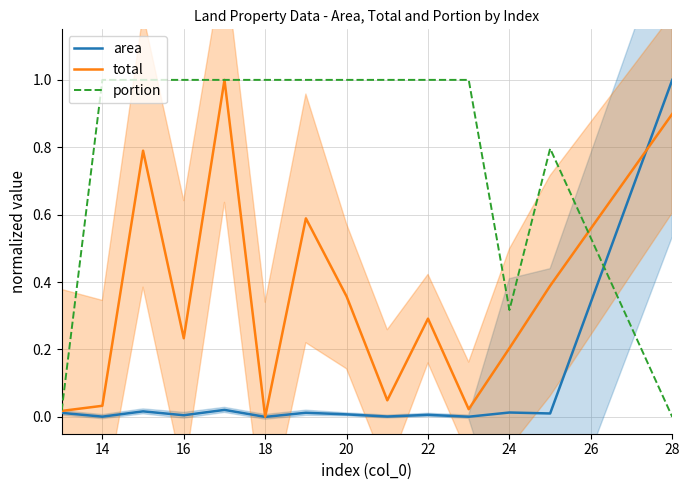

What are all the series names shown in the legend?

area, total, portion